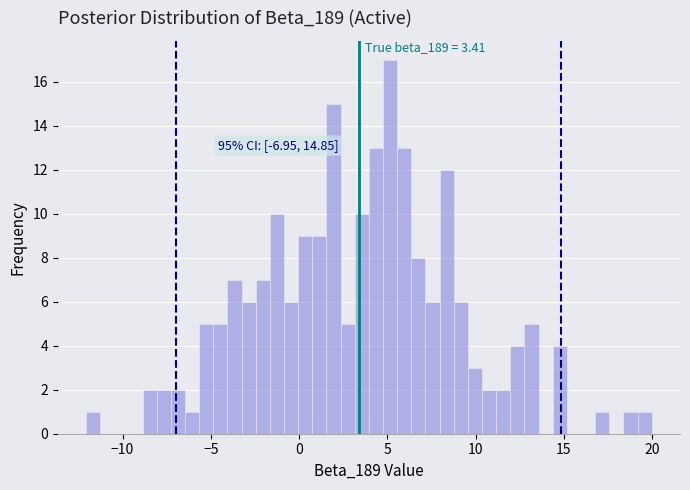

Read against the x-axis, roughly where is the centre of the tallest bar?

5.0